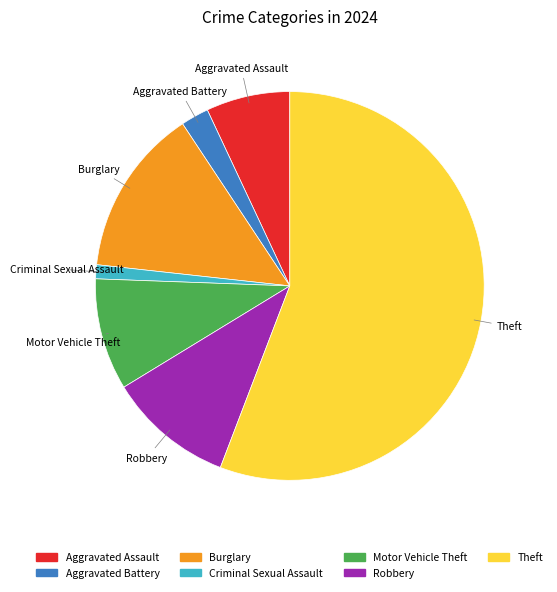

How many slices are in this pie chart?

7